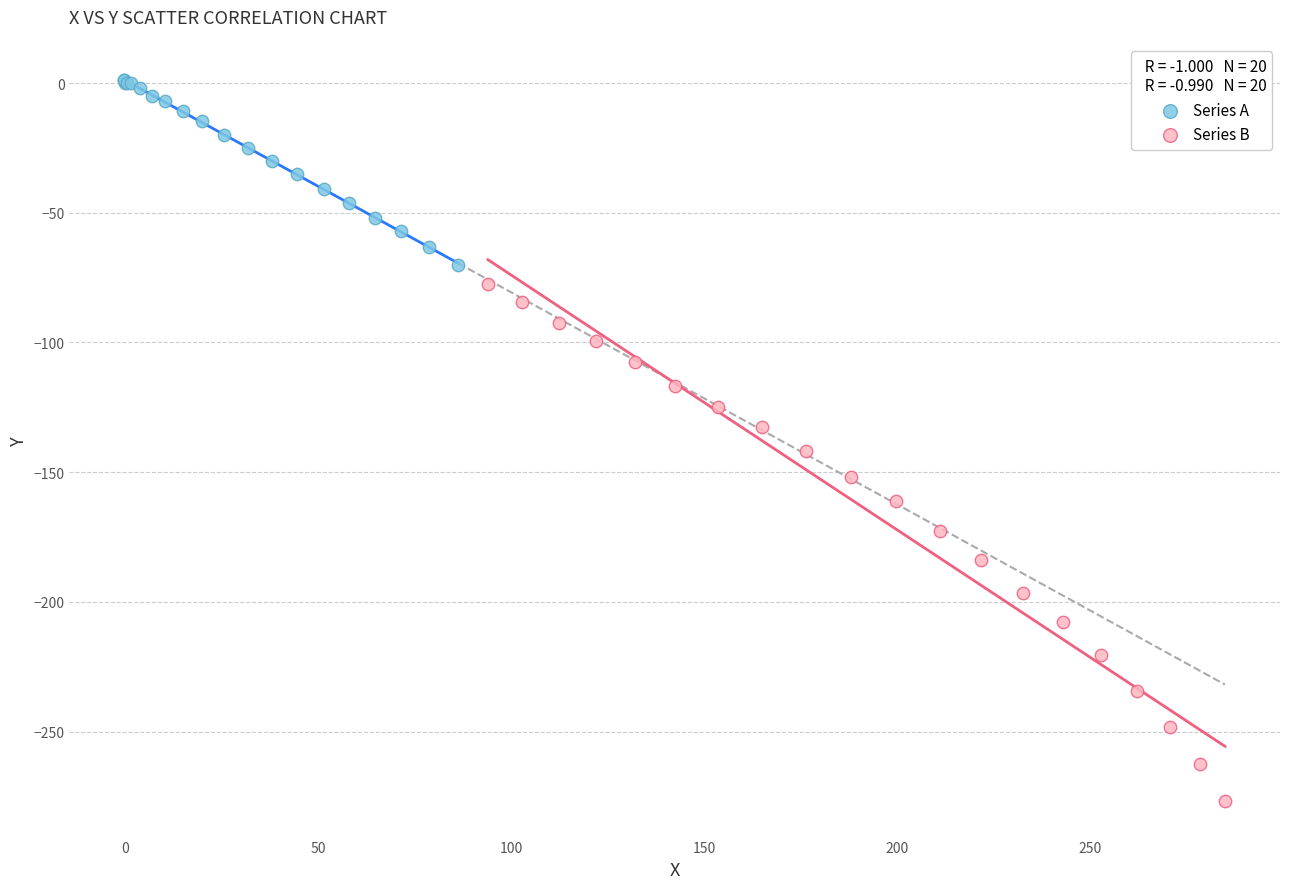

Which series contains the lowest Y value?

Series B